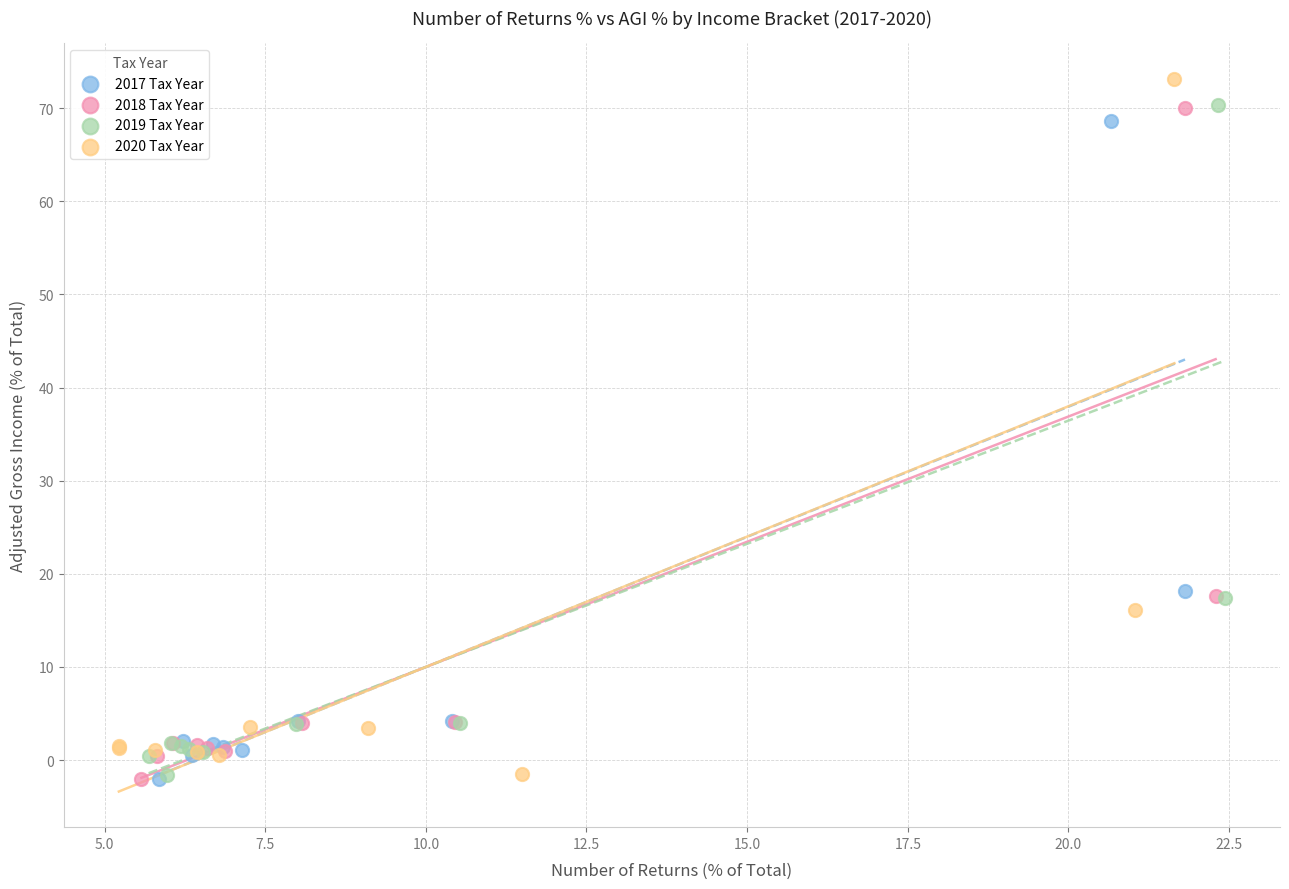

What are all the series names shown in the legend?

2017 Tax Year, 2018 Tax Year, 2019 Tax Year, 2020 Tax Year